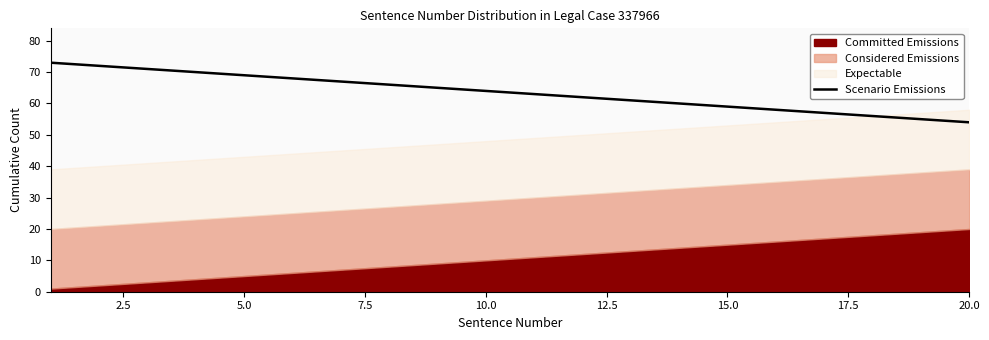

What is the highest value of the Scenario Emissions series?

73